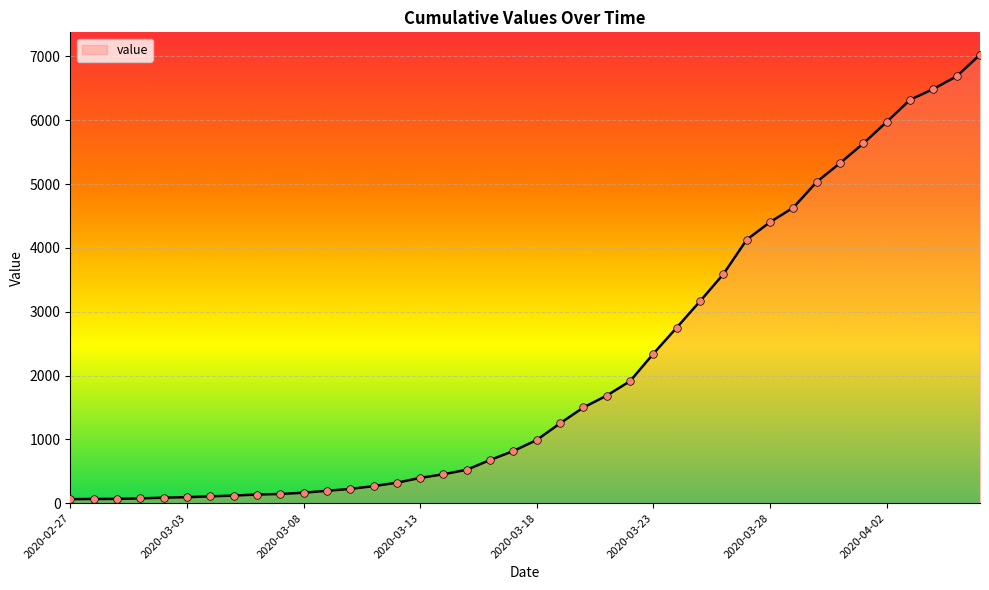

What is the greatest value displayed?

7026